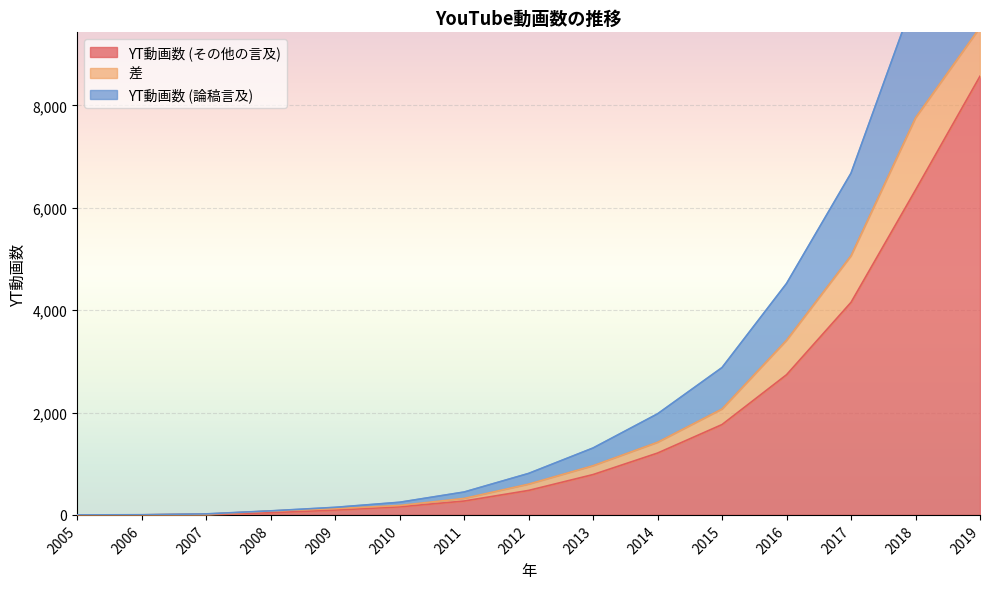

What is the difference between the YT動画数 (論稿言及) values at 2010 and 2013?

1060